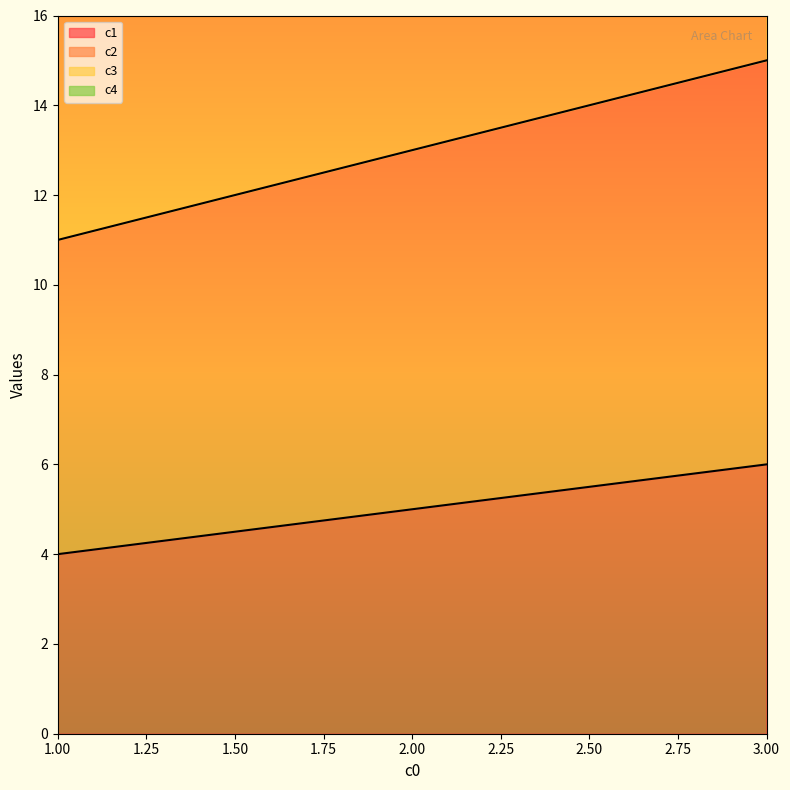

What is the total value across all series at 3?

90